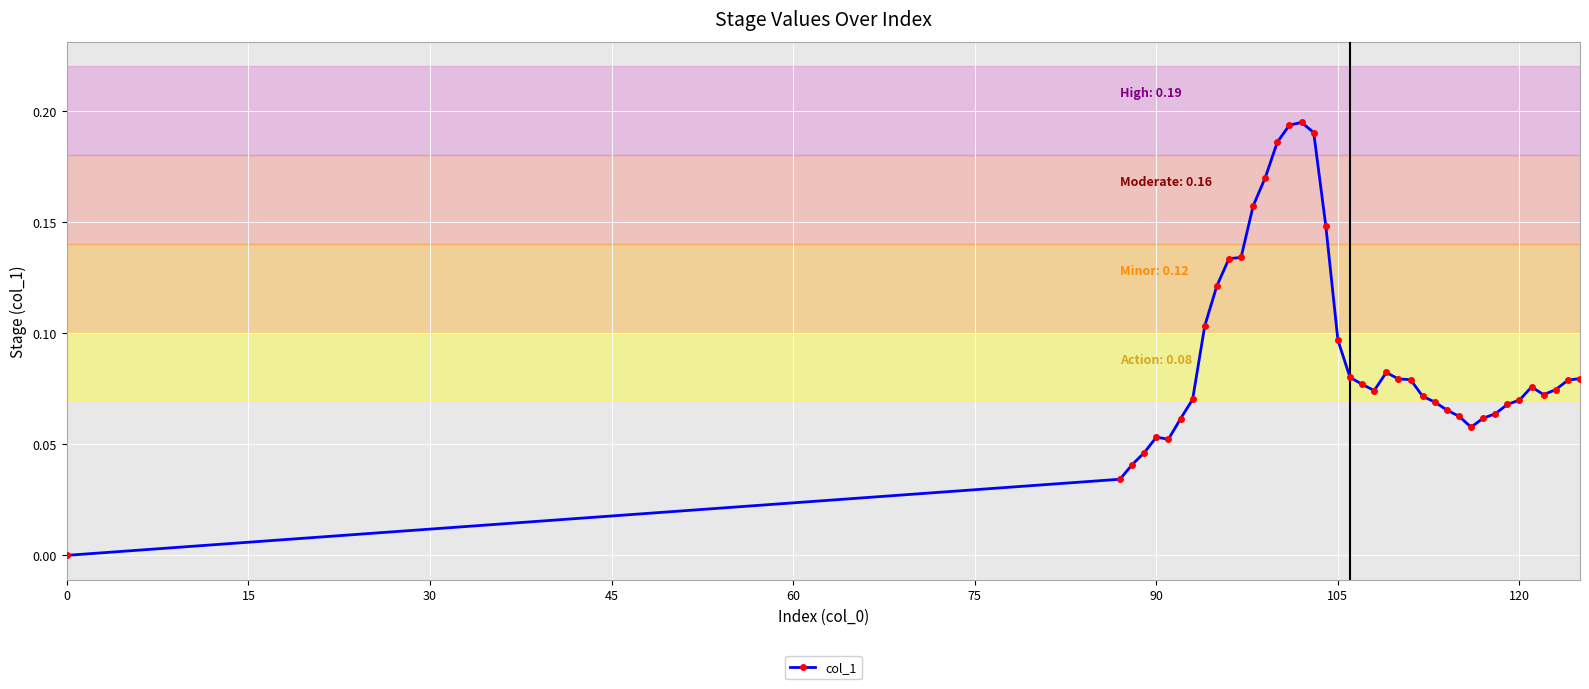

True or false: there are more than 0 points higher than both neighbors.

True